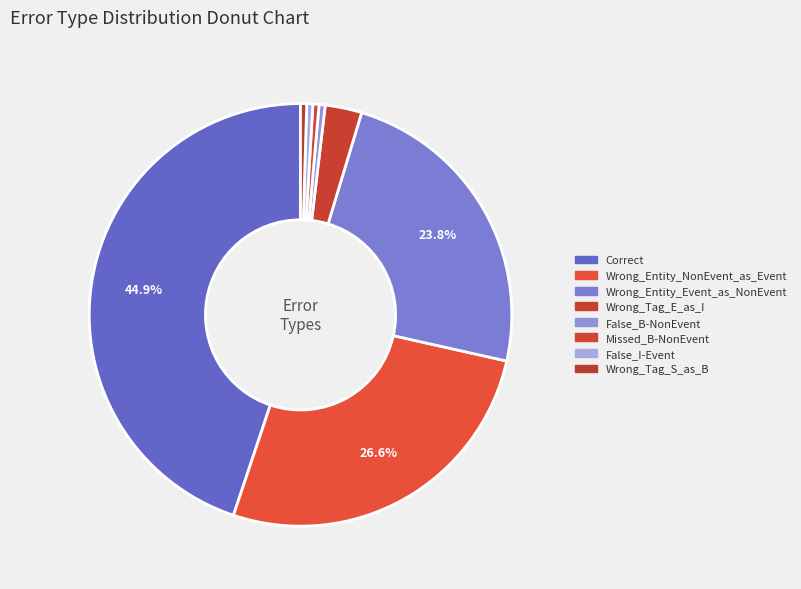

Which category has the smallest portion of the pie?

False_B-NonEvent